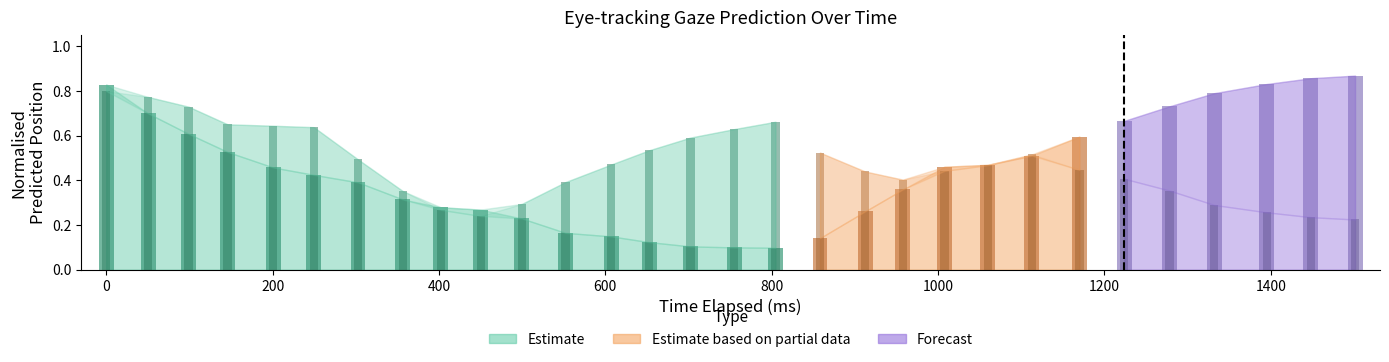

Between 22 and 14, which is larger?

22